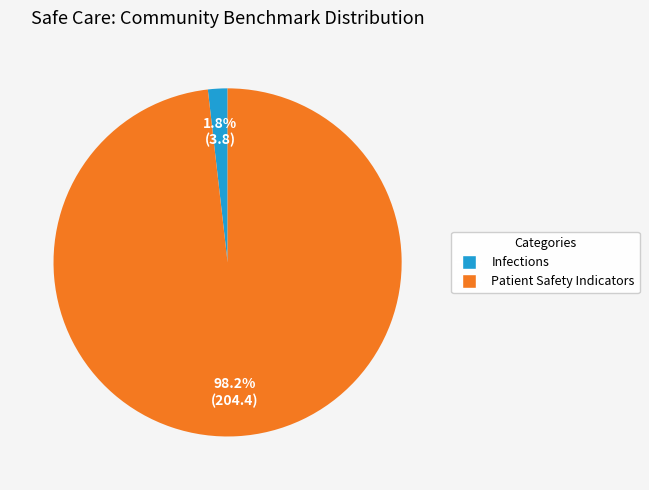

Is there any slice that represents more than half of the pie?

Yes